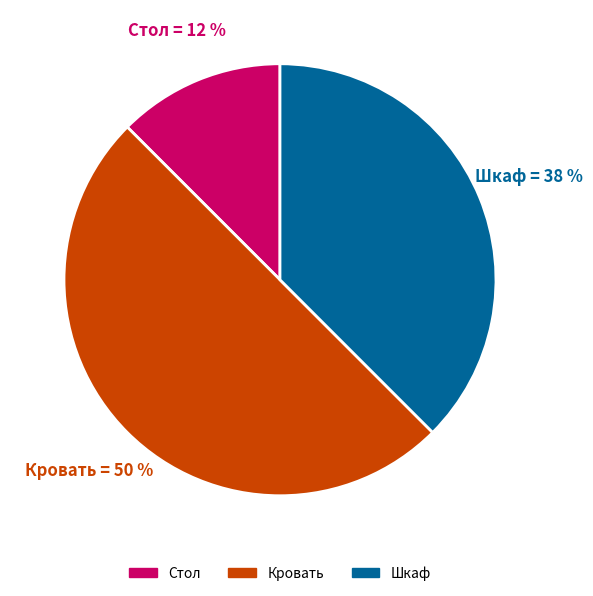

Rank the categories by value from highest to lowest.

Кровать, Шкаф, Стол